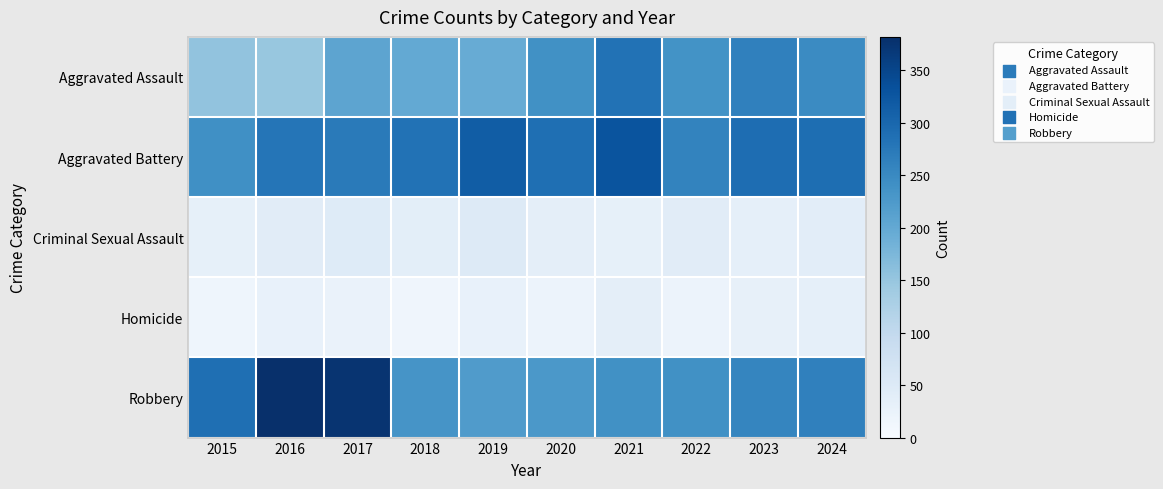

Reading right to left, what are all the values shown in this chart?

Aggravated Assault: 2024=248	2023=263	2022=237	2021=284	2020=239	2019=194	2018=199	2017=206	2016=148	2015=155
Aggravated Battery: 2024=290	2023=292	2022=259	2021=329	2020=288	2019=316	2018=285	2017=273	2016=280	2015=241
Criminal Sexual Assault: 2024=39	2023=33	2022=42	2021=32	2020=36	2019=49	2018=38	2017=47	2016=43	2015=32
Homicide: 2024=33	2023=31	2022=22	2021=37	2020=22	2019=27	2018=15	2017=24	2016=29	2015=17
Robbery: 2024=264	2023=256	2022=239	2021=239	2020=227	2019=221	2018=234	2017=375	2016=382	2015=289